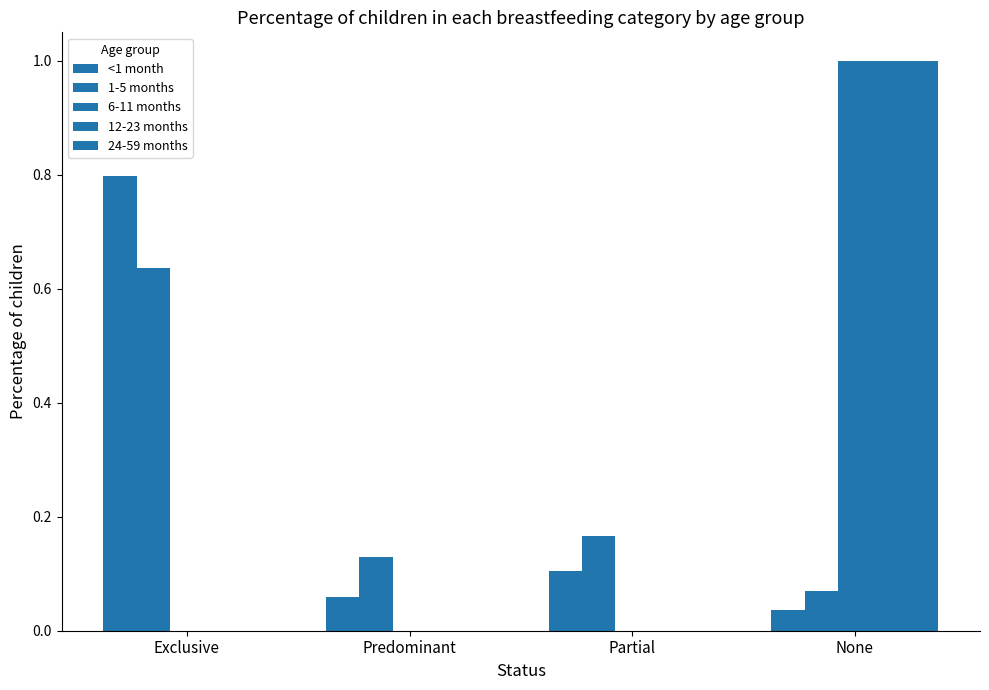

What is the label of the 3rd bar from the left?

Partial